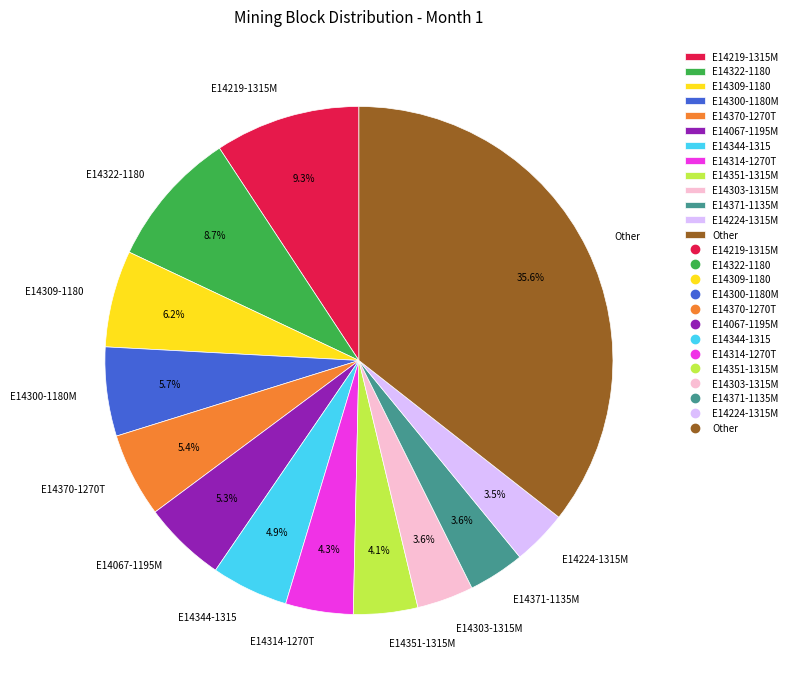

To the nearest percent, what is the average slice percentage?

8%